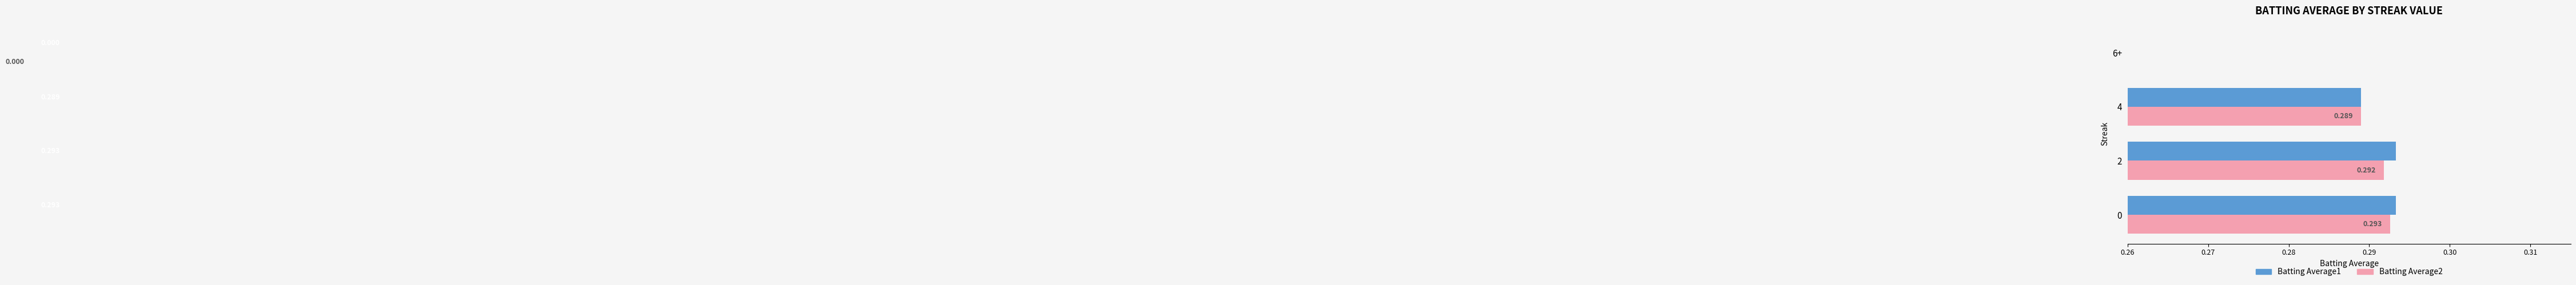

How many groups of bars are there?

4